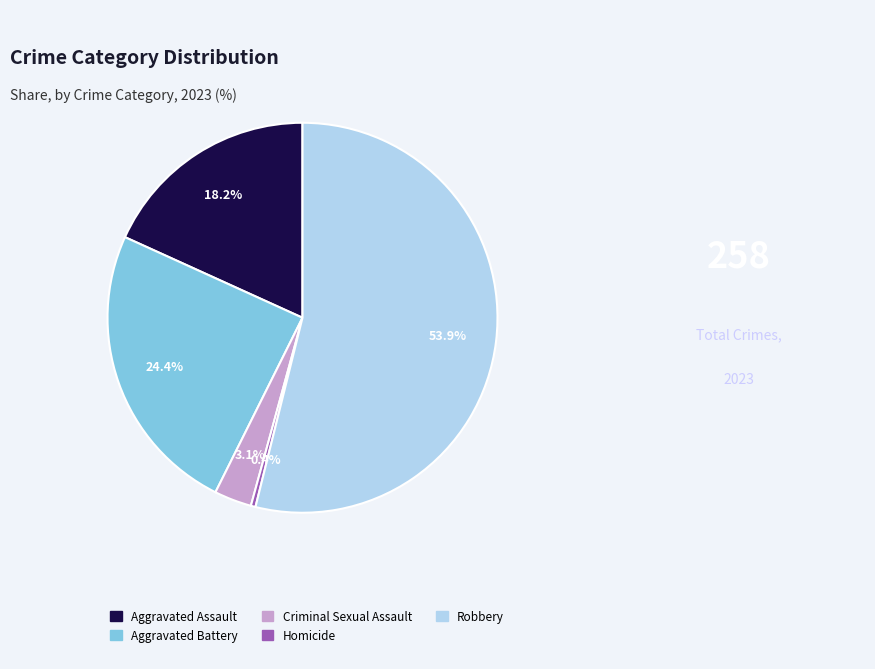

Which category accounts for the majority?

Robbery